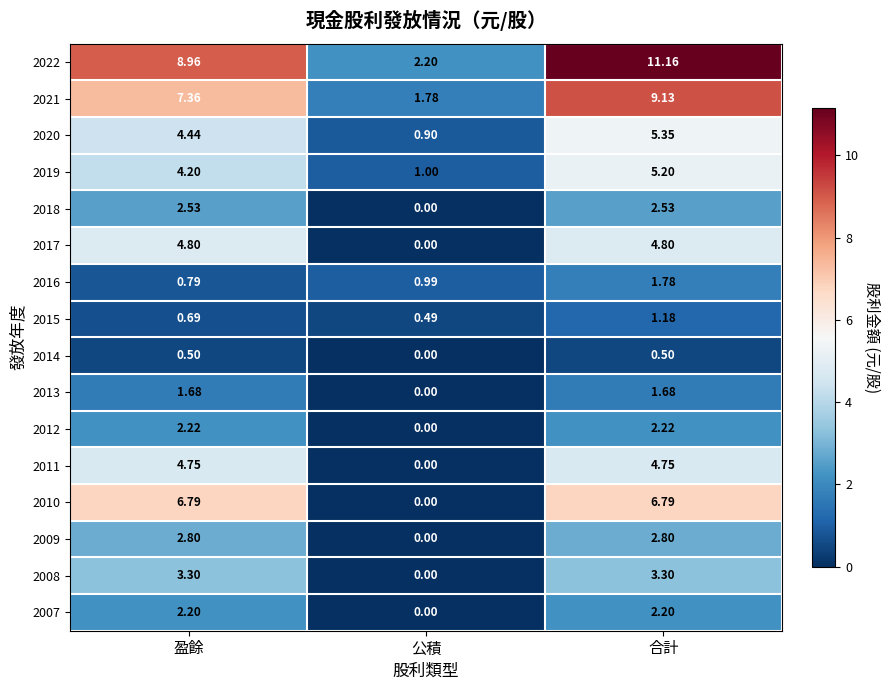

Where does the 2010 series first go above 6?

盈餘